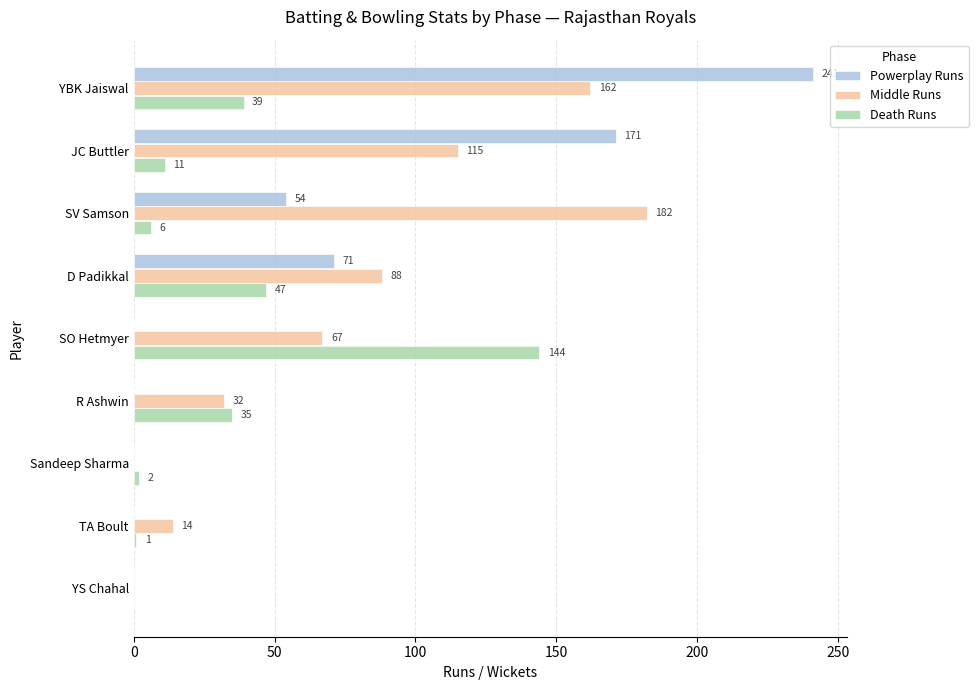

Which series has the largest total across all categories?

Middle Runs